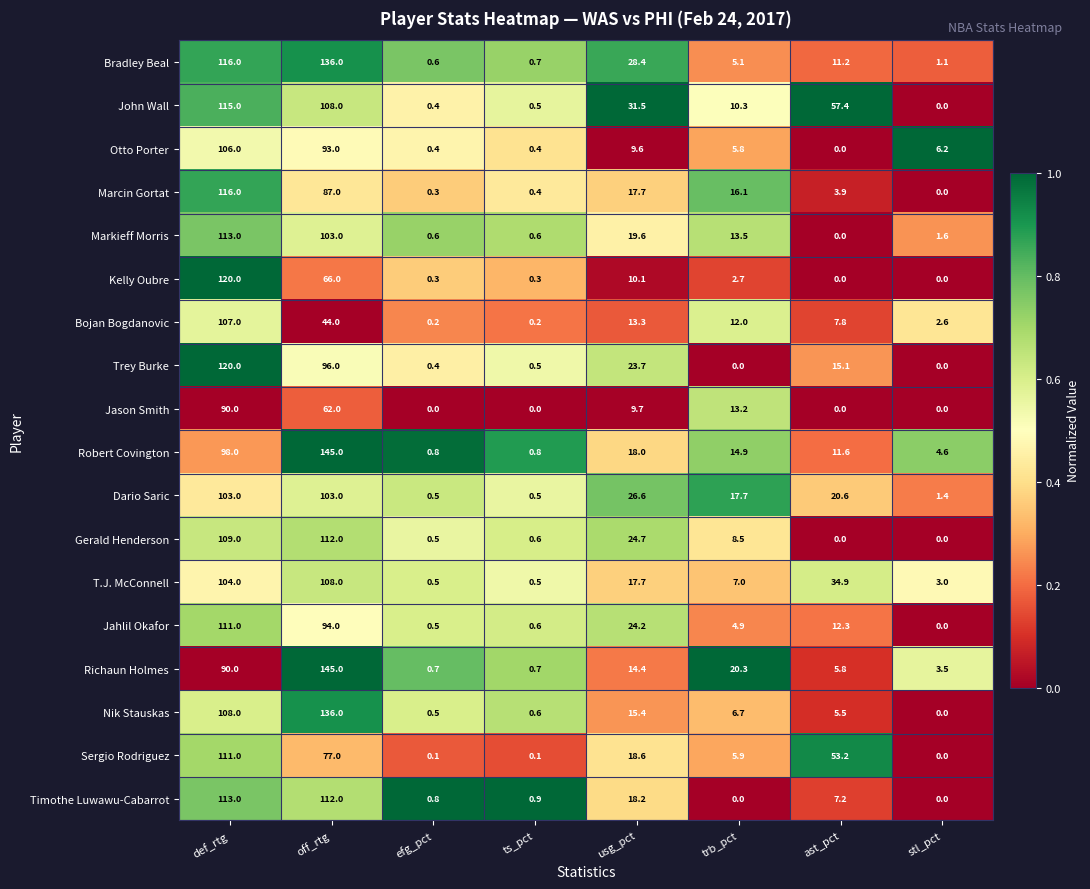

At which label is Kelly Oubre closest to 60?

off_rtg